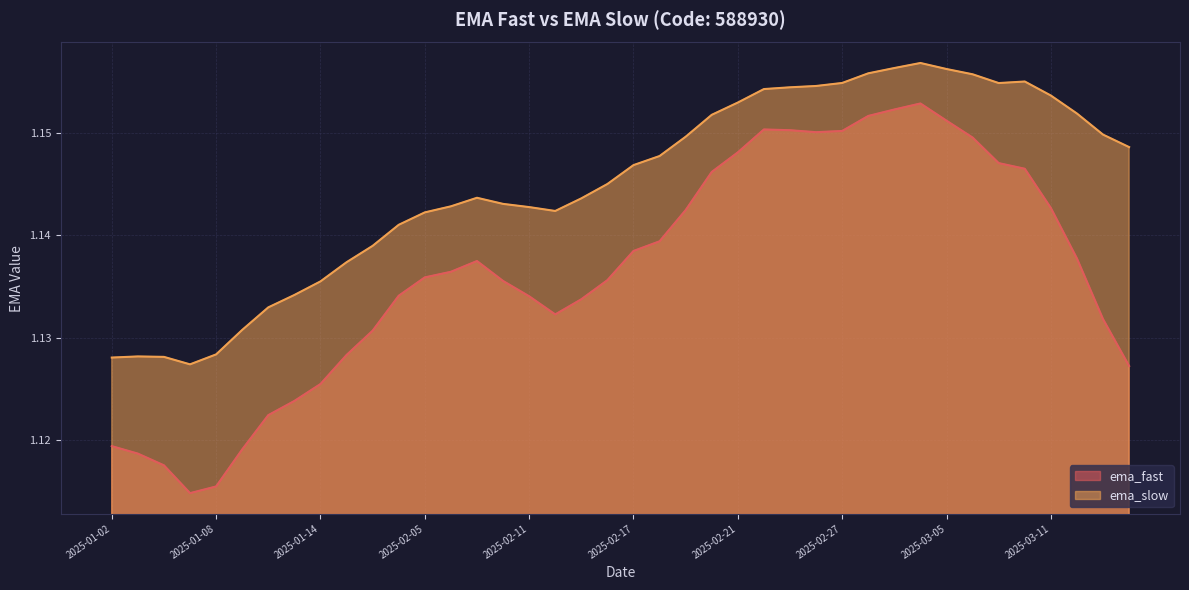

What is the sum of all ema_fast values?

45.5